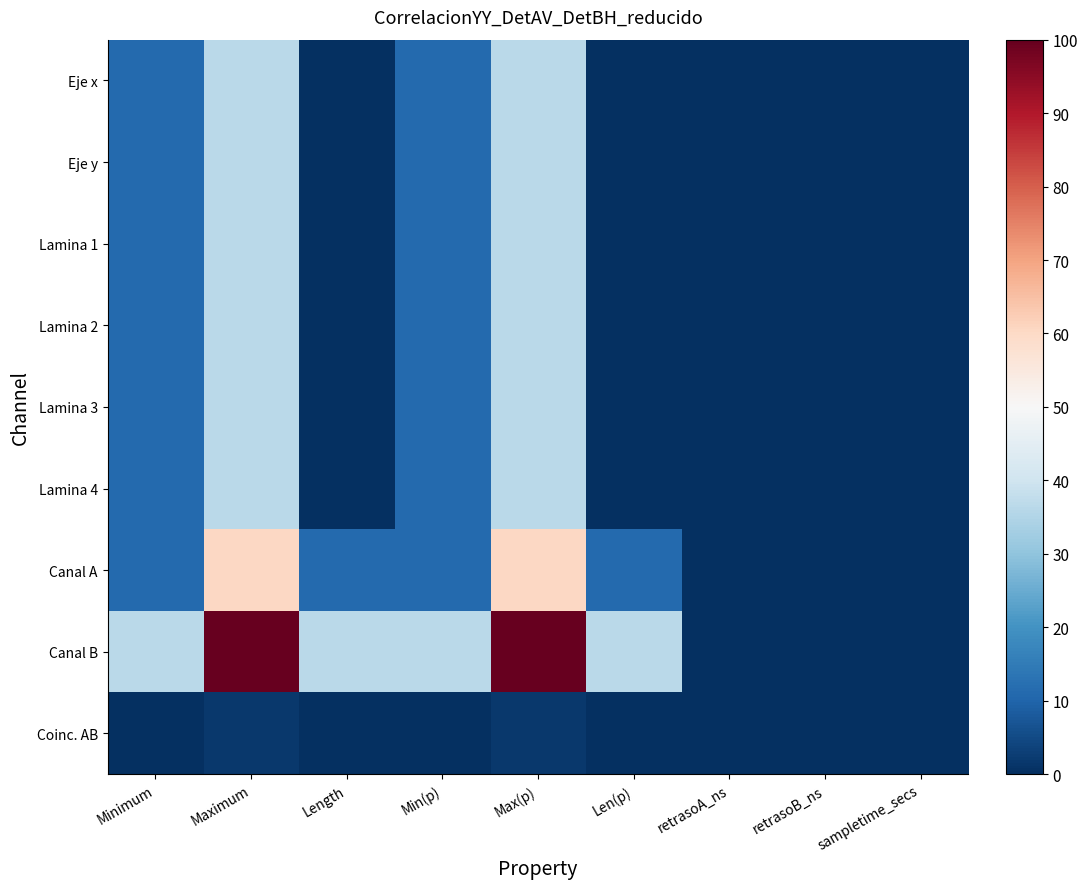

Which series changed the most between Len(p) and retrasoB_ns?

Canal B